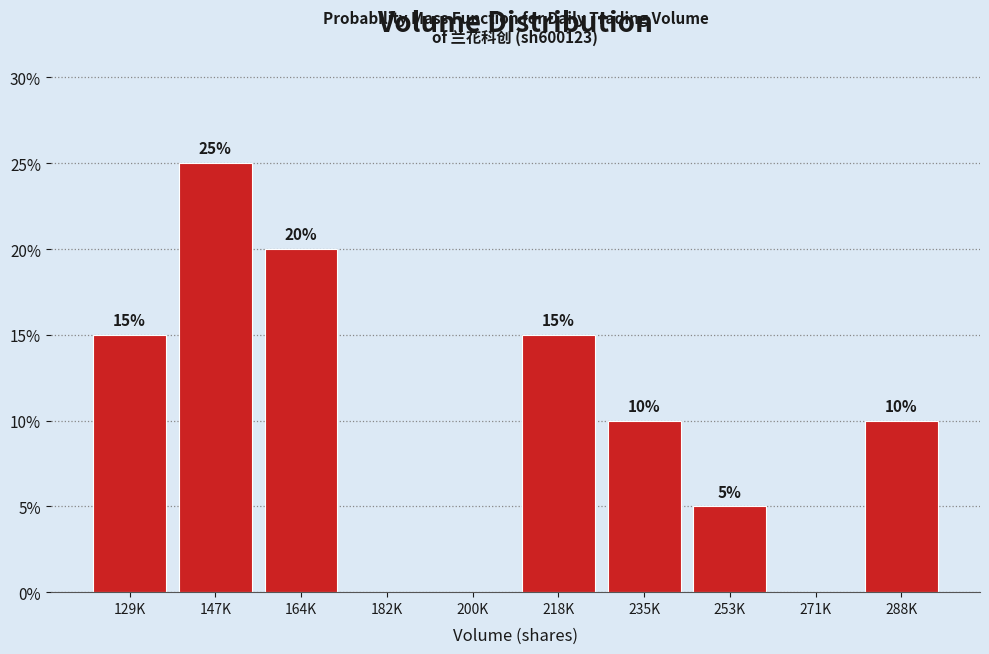

Reading left to right, transcribe all the data shown in this chart.

129K=15	147K=25	164K=20	182K=0	200K=0	218K=15	235K=10	253K=5	271K=0	288K=10